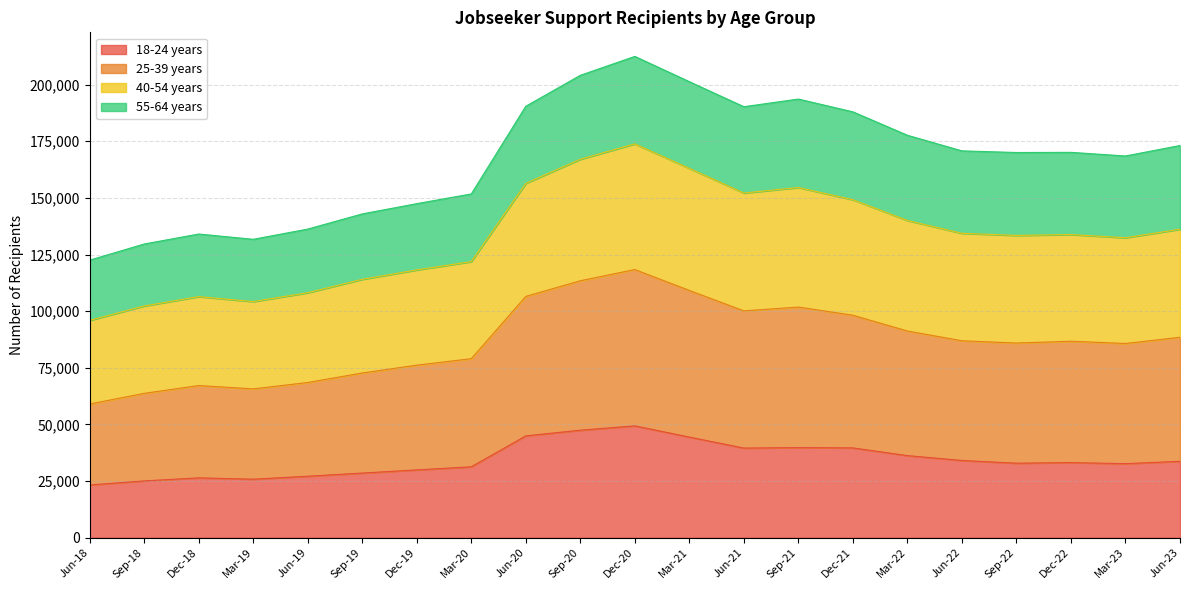

What is the lowest value of the 18-24 years series?

23271